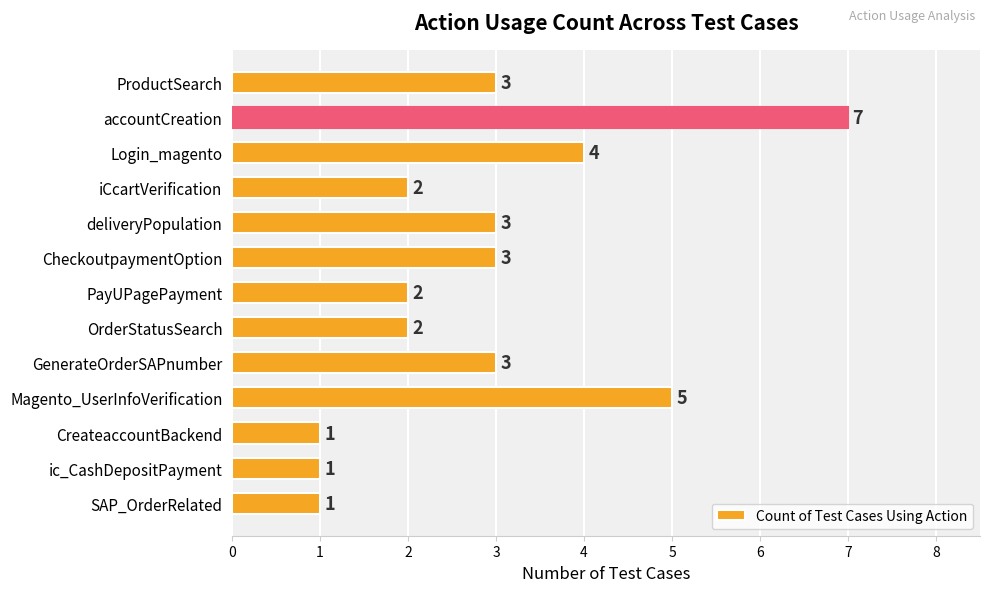

What is the maximum value shown in the chart?

7